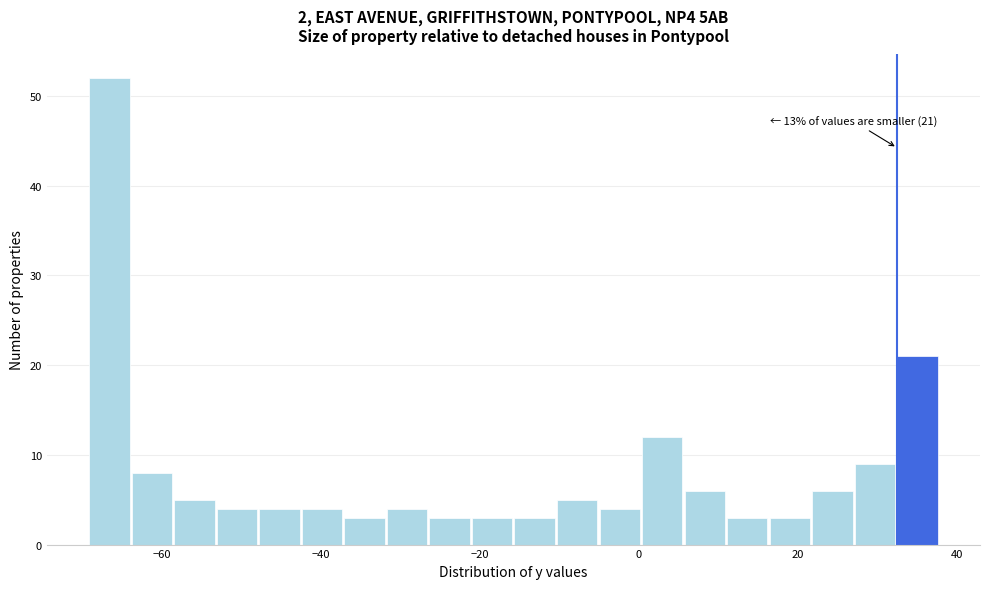

Read against the x-axis, roughly where is the centre of the tallest bar?

-66